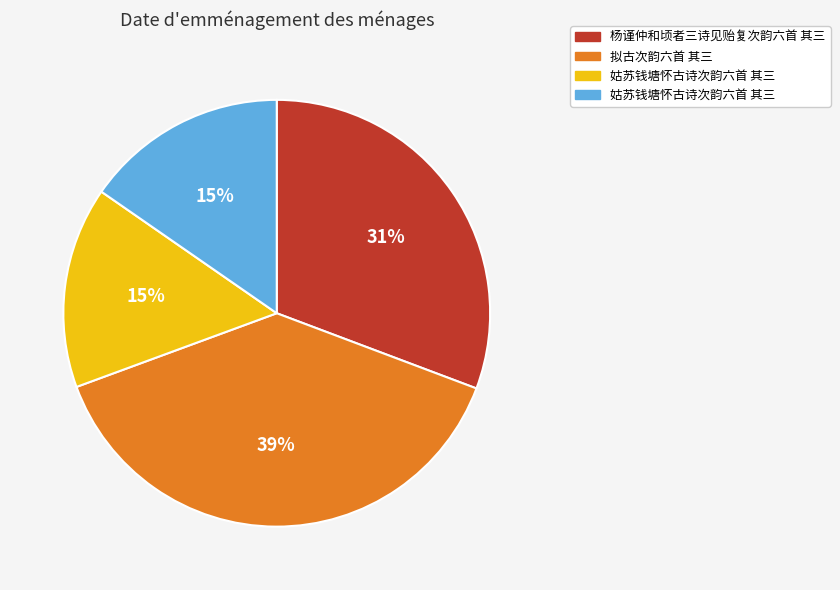

To the nearest percent, what is the average slice percentage?

25%